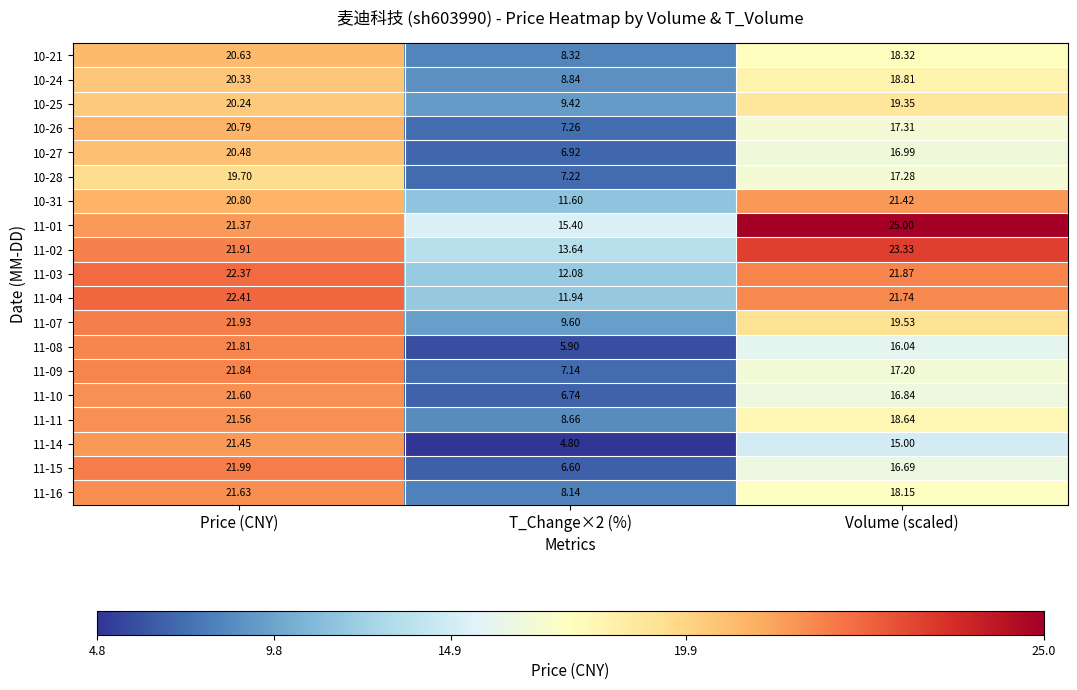

Which category has the lowest value across all series?

T_Change×2 (%)